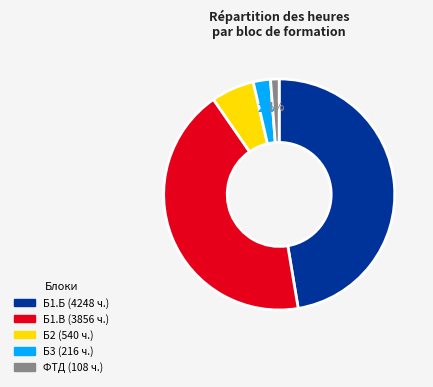

Does any single category account for the majority?

No